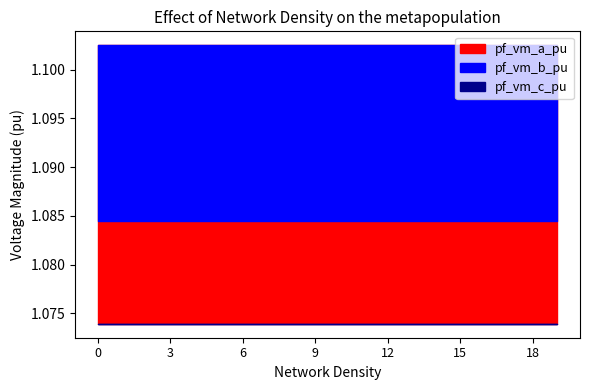

Count the pf_vm_a_pu values in the range 1 to 2.

20